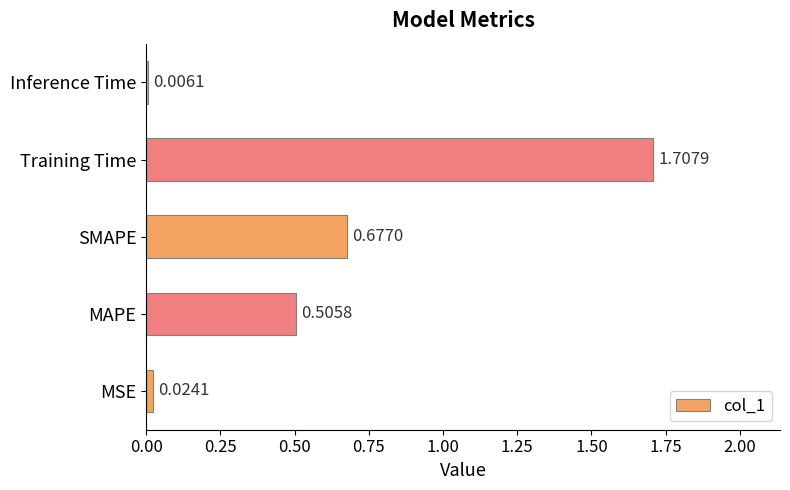

What is the change in value from MAPE to Training Time?

+1.2